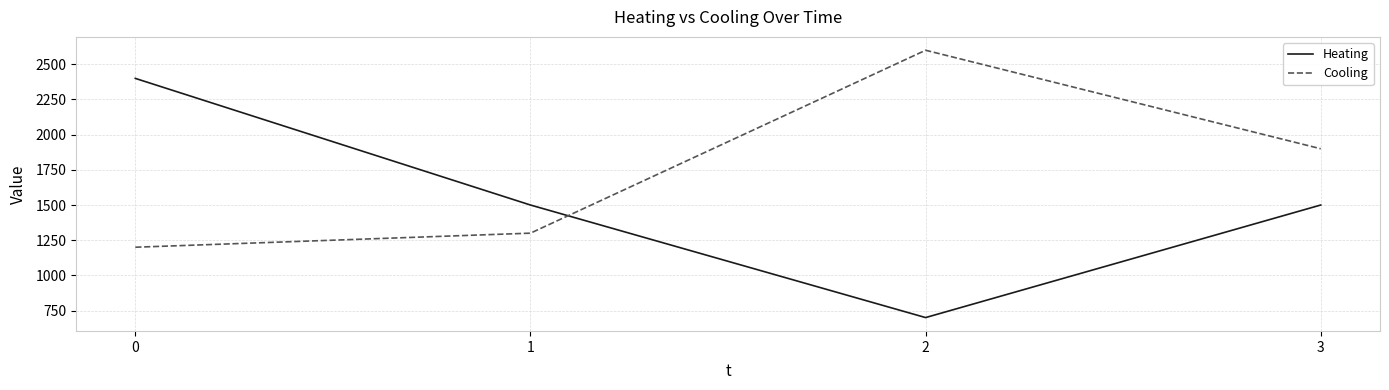

The value of Cooling at 1 is 477. True or false?

False